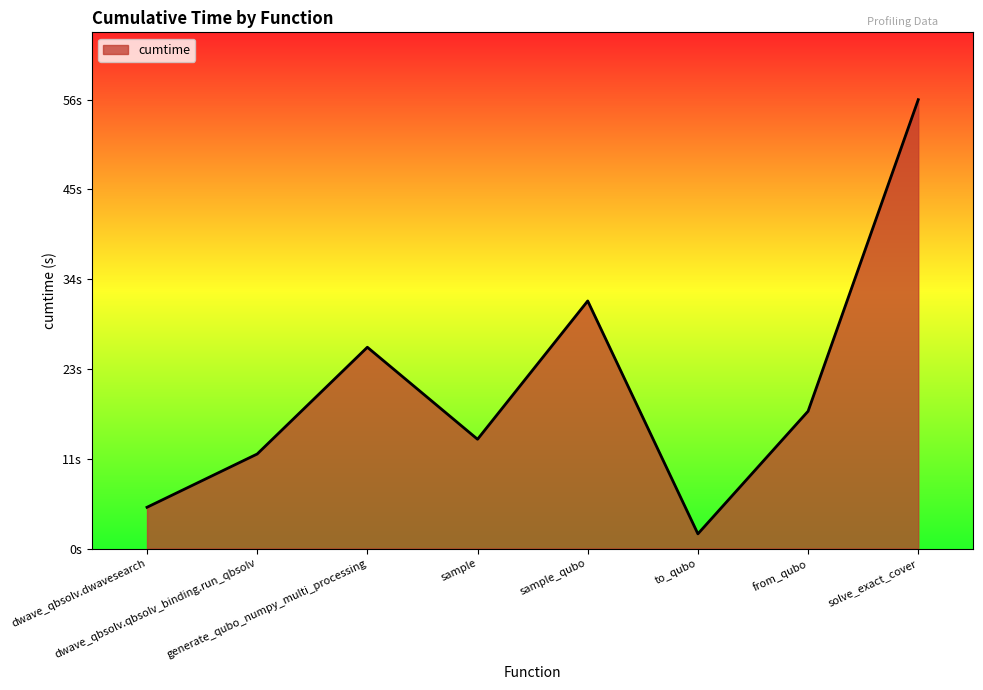

Is this an area chart (filled region under the line)?

Yes